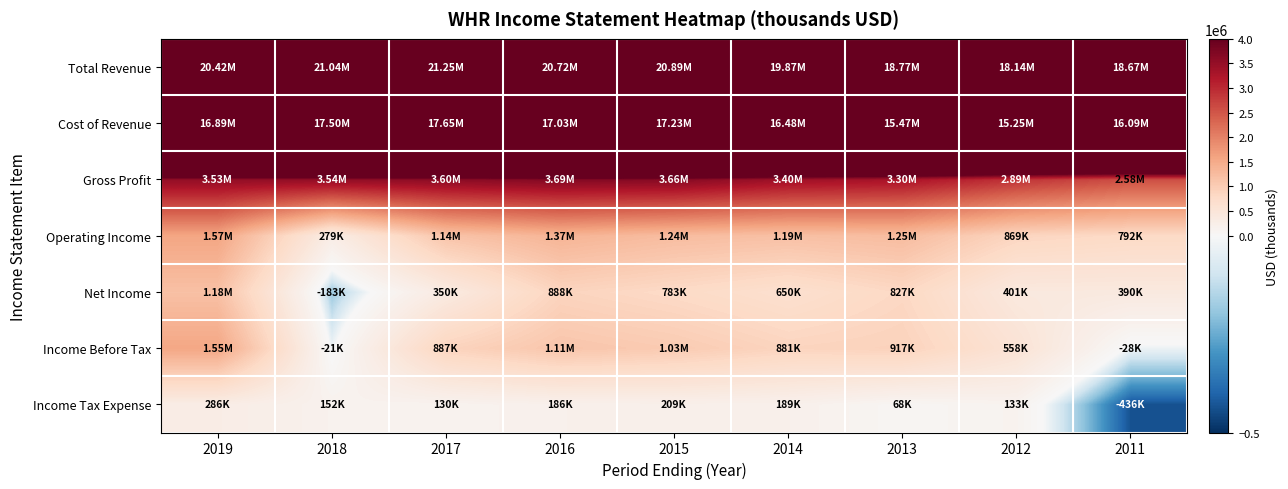

Between 2019 and 2011, which is larger?

2019